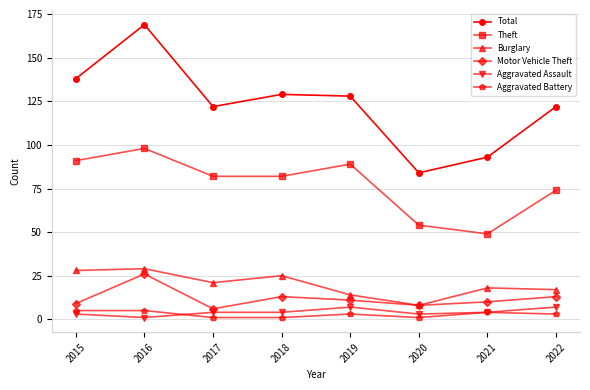

At which category does Motor Vehicle Theft reach its first local valley?

2017